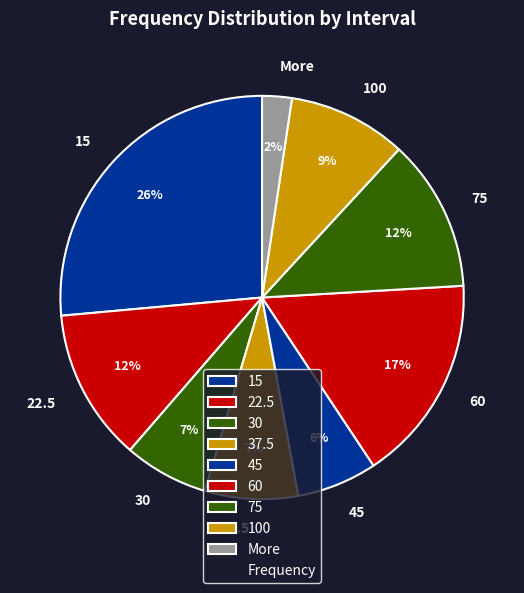

Is it true that 45 is 6% of the pie?

True